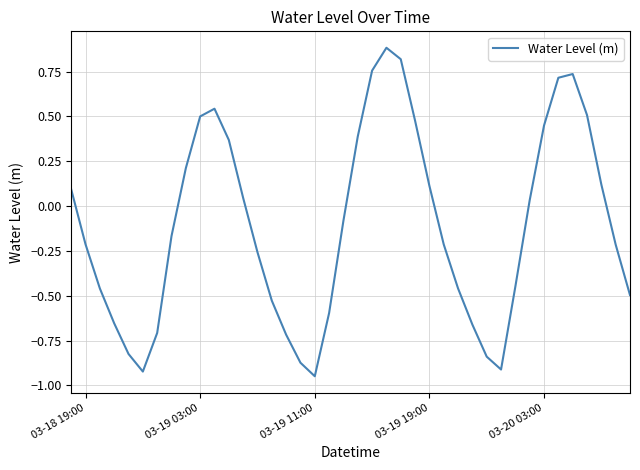

What is the maximum value shown in the chart?

0.9